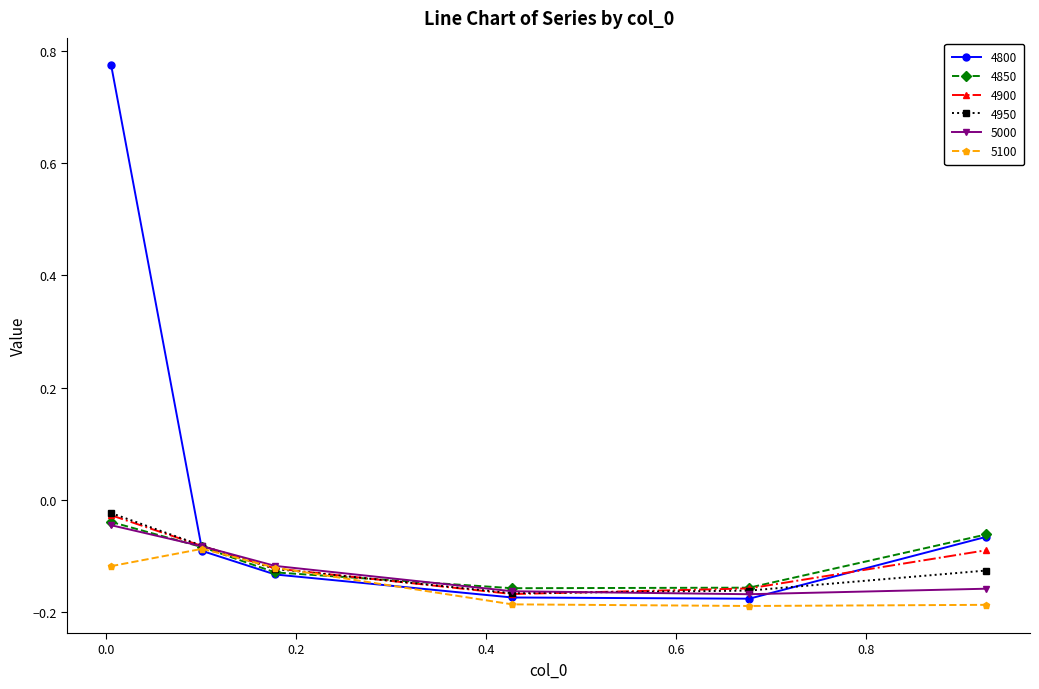

True or false: 4950 has more than 0 points higher than both neighbors.

False